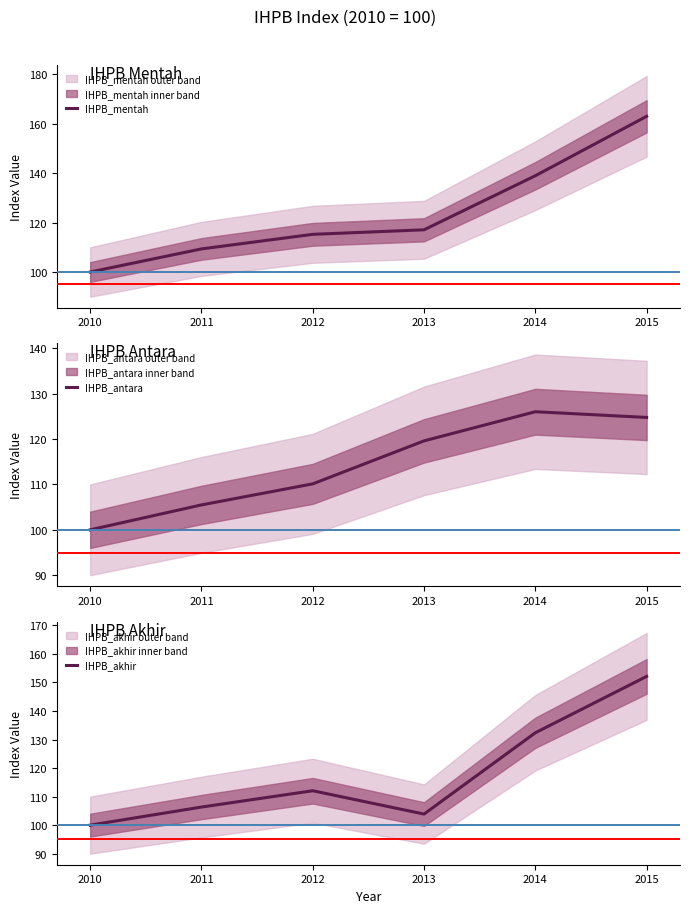

At how many categories does at least one series exceed 120?

2